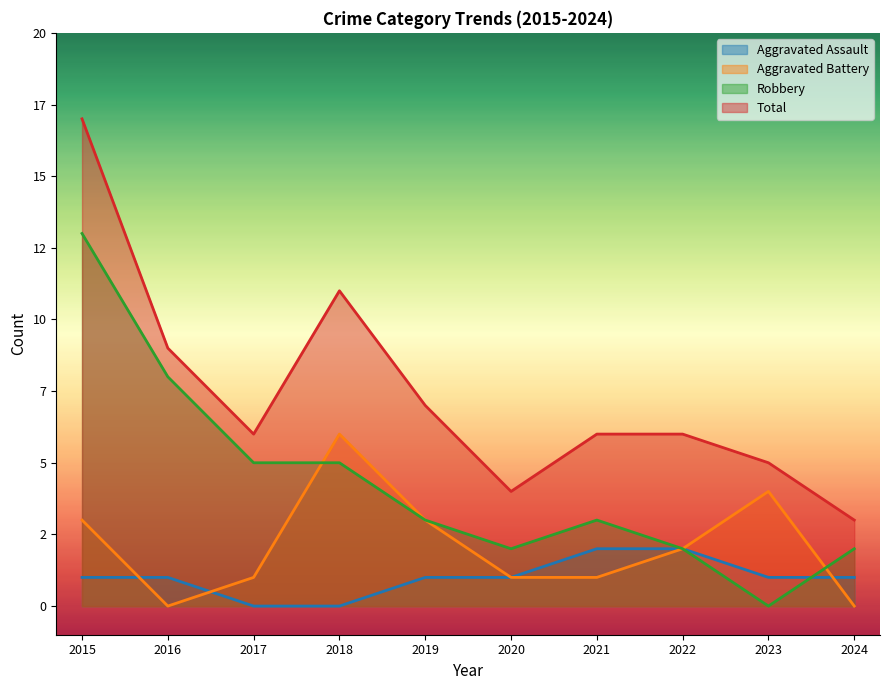

What is the sum of all Total values?

74